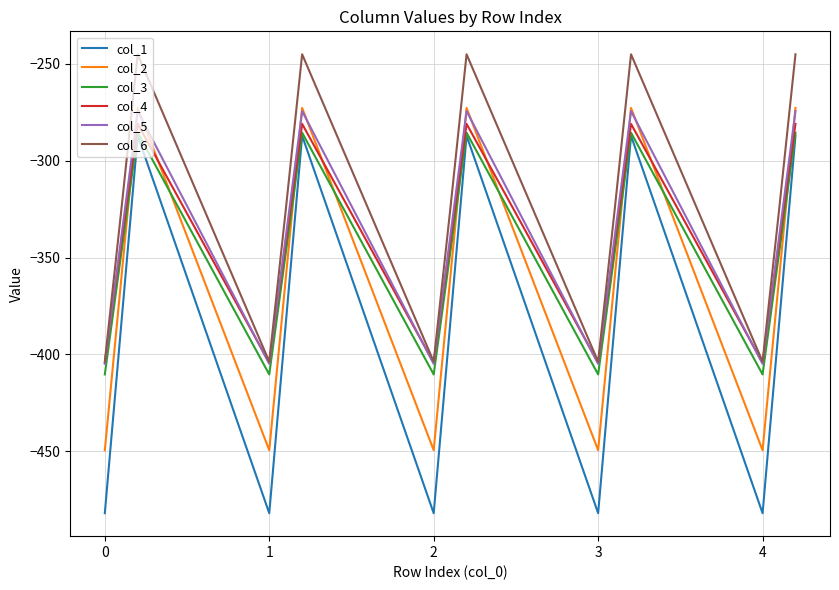

Reading left to right, extract all data points from this chart.

col_1: -482.0	-384.6	-287.1	-482.0	-384.6	-287.1	-482.0	-384.6	-287.1	-482.0	-384.6	-287.1	-482.0	-384.6	-287.1
col_2: -449.5	-361.1	-272.7	-449.5	-361.1	-272.7	-449.5	-361.1	-272.7	-449.5	-361.1	-272.7	-449.5	-361.1	-272.7
col_3: -410.3	-347.9	-285.5	-410.3	-347.9	-285.5	-410.3	-347.9	-285.5	-410.3	-347.9	-285.5	-410.3	-347.9	-285.5
col_4: -404.4	-342.7	-281.0	-404.4	-342.7	-281.0	-404.4	-342.7	-281.0	-404.4	-342.7	-281.0	-404.4	-342.7	-281.0
col_5: -404.9	-339.6	-274.4	-404.9	-339.6	-274.4	-404.9	-339.6	-274.4	-404.9	-339.6	-274.4	-404.9	-339.6	-274.4
col_6: -403.8	-325.7	-245.0	-403.8	-325.7	-245.0	-403.8	-325.7	-245.0	-403.8	-325.7	-245.0	-403.8	-325.7	-245.0